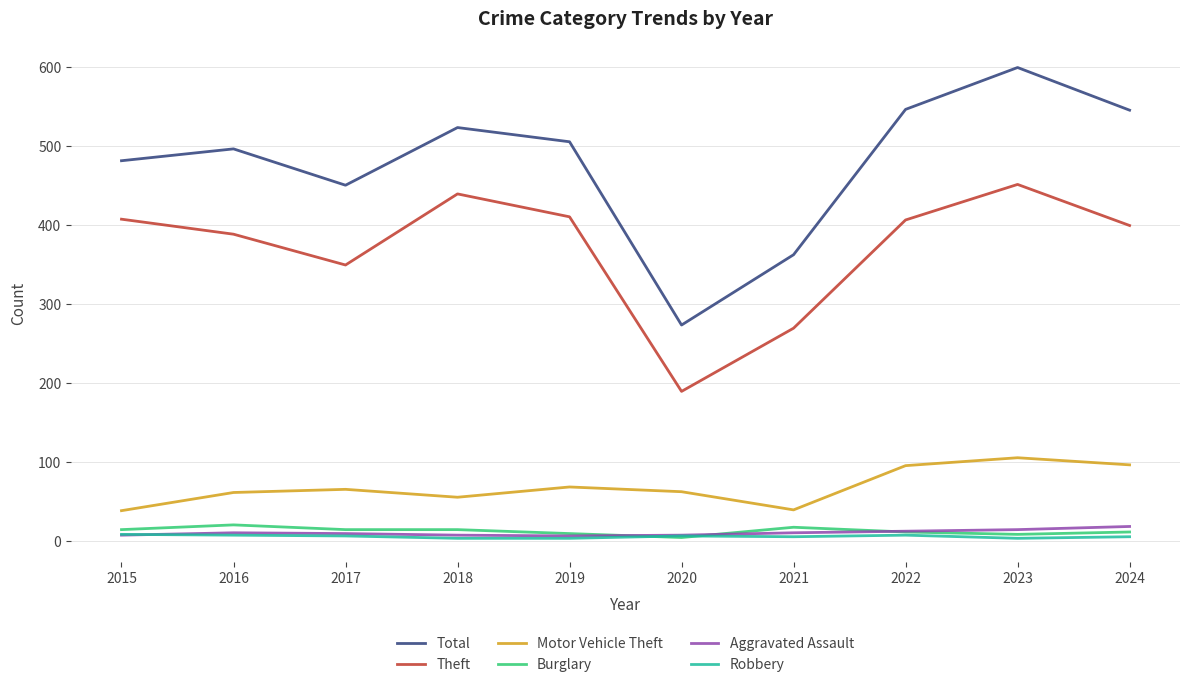

At how many categories does at least one series exceed 339?

9